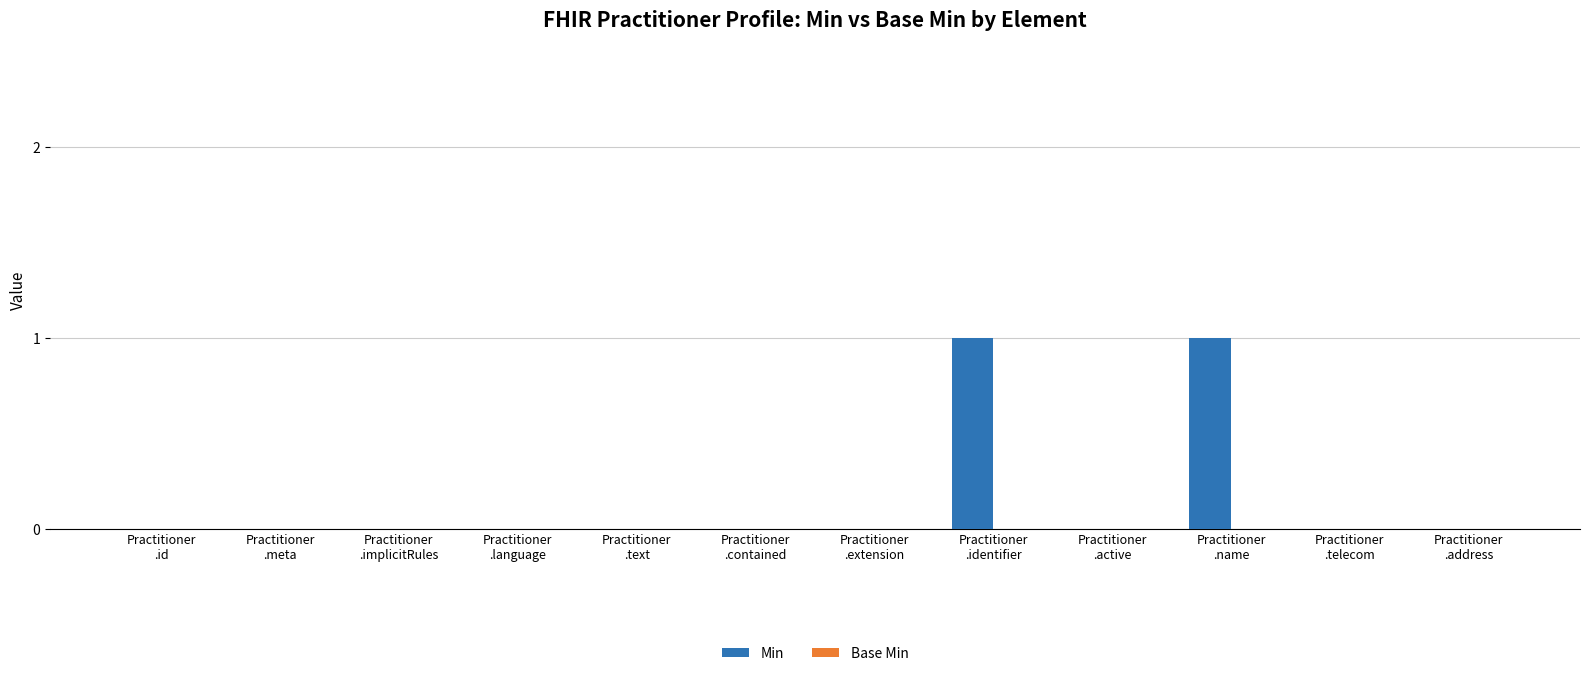

Does the chart contain stacked bars?

No